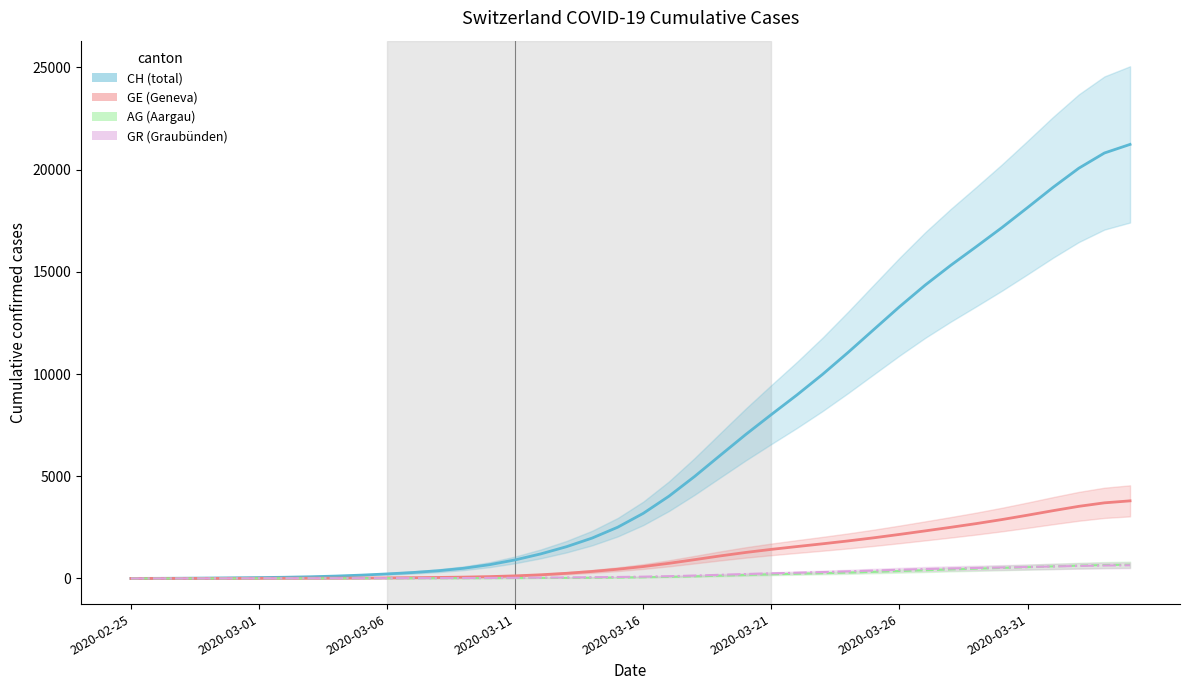

What is the value of the GR (Graubünden) point at the 33rd from the left?

490.9